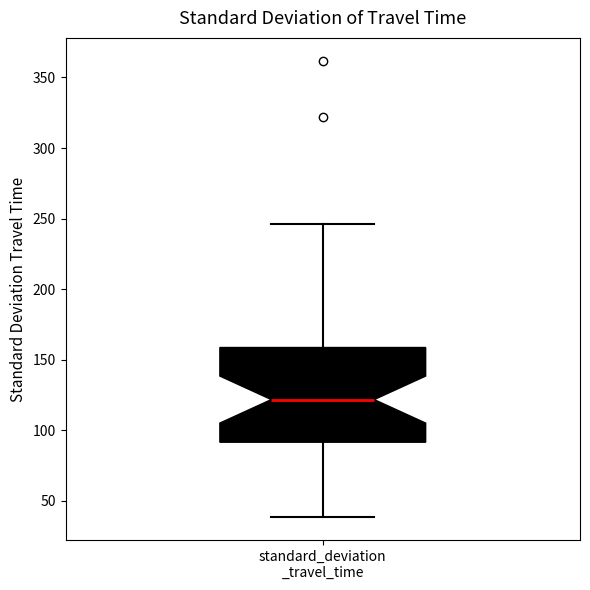

Transcribe this box plot: give where the median line is, the range the box spans, and where the two whiskers end, as read against the y-axis. The values are not printed on the chart, so give them approximately, as read against the axis.

median 120, box 90 to 160, whiskers 40 to 245